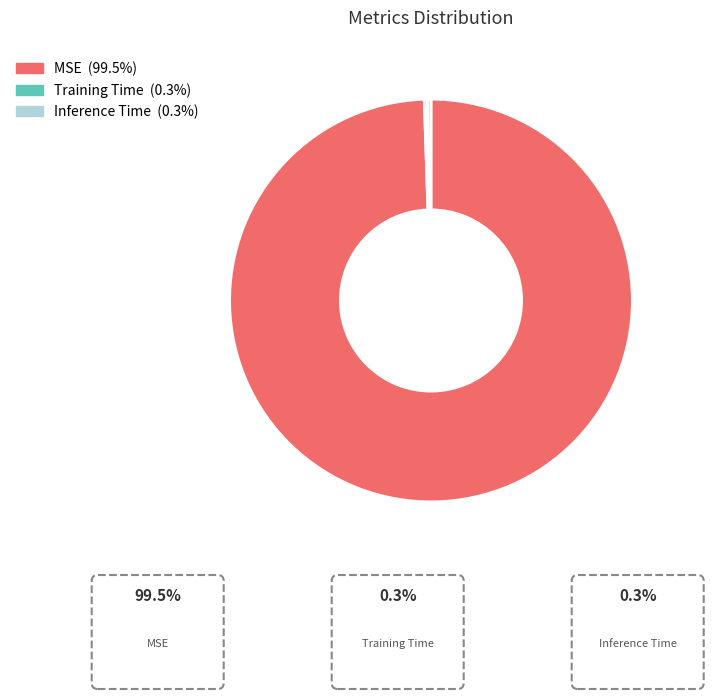

Which category accounts for the majority?

MSE